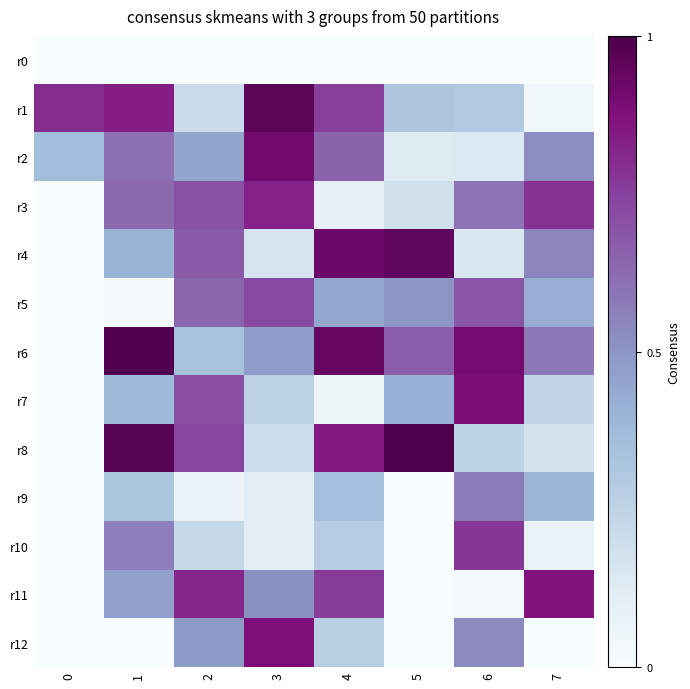

Which series has the widest spread of values?

r8